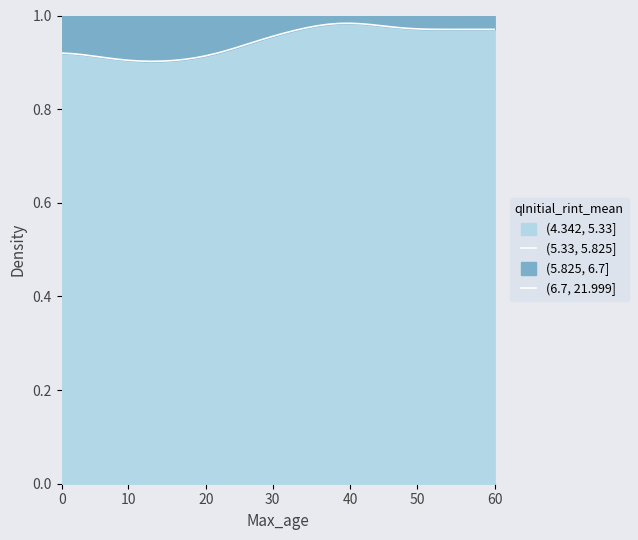

What is the label of the 19th point from the right?

21